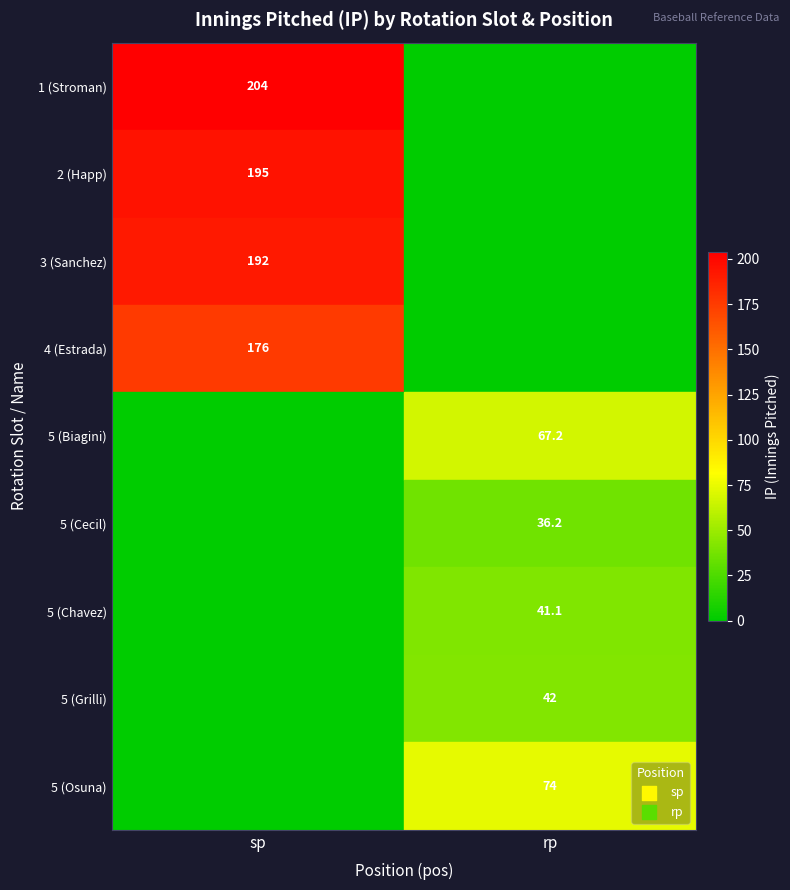

The 2 (Happ) series shows 195.0 at sp. True or false?

True